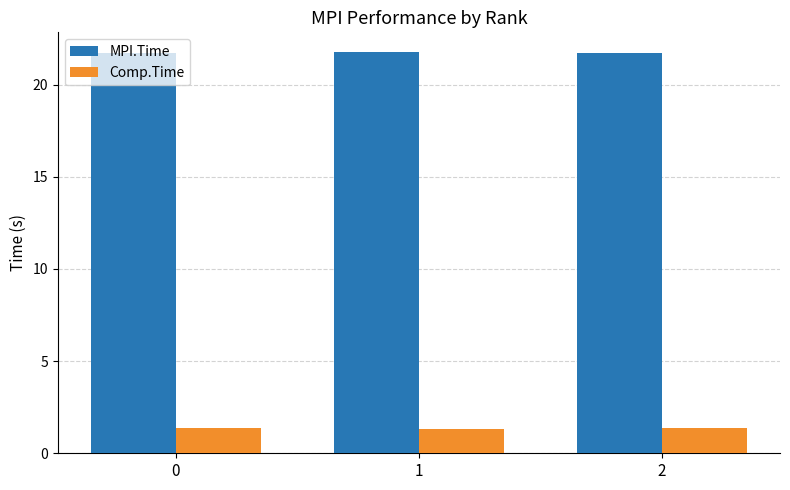

Rank the series by their average value, from highest to lowest.

MPI.Time, Comp.Time